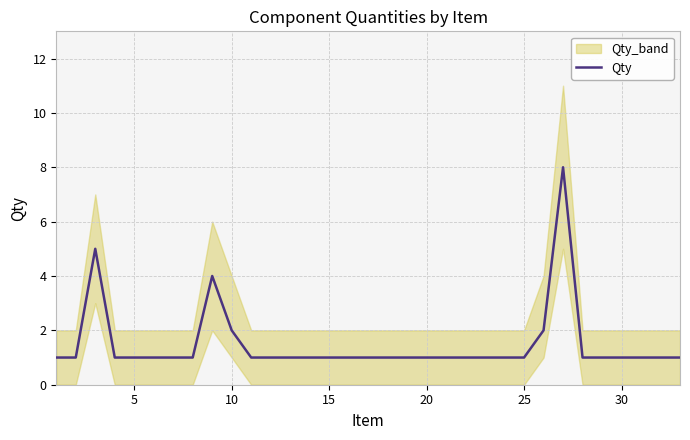

Reading left to right, what are all the values shown in this chart?

1	1	5	1	1	1	1	1	4	2	1	1	1	1	1	1	1	1	1	1	1	1	1	1	1	2	8	1	1	1	1	1	1